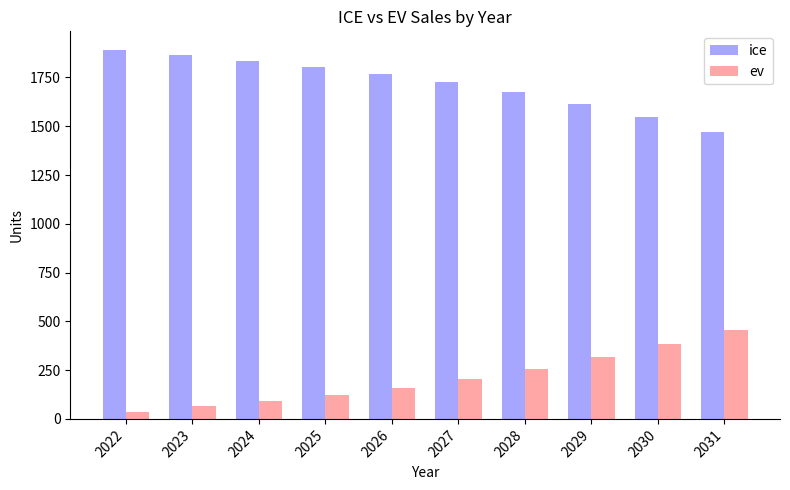

Rank the series at 2022 from lowest to highest value.

ev, ice